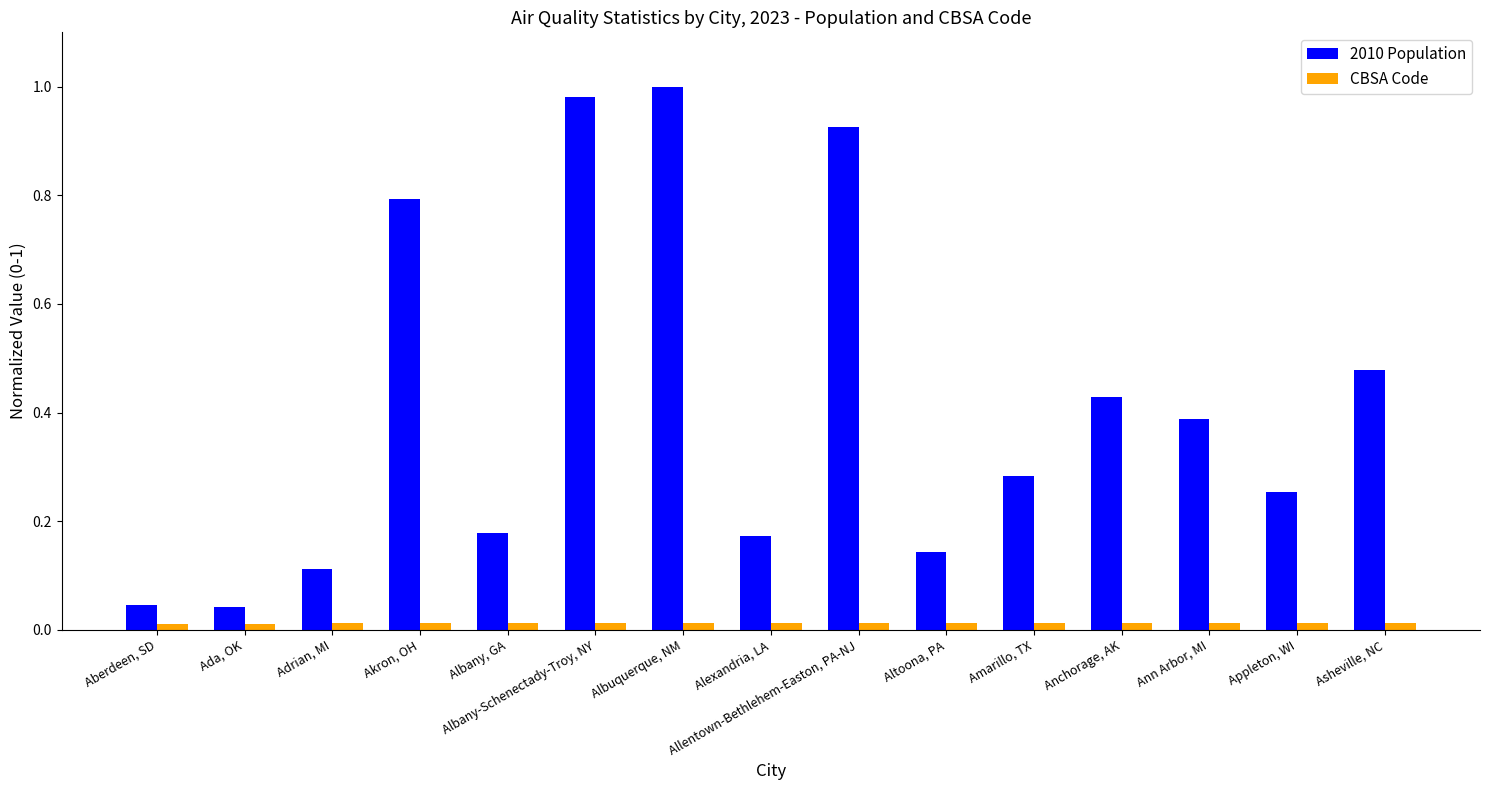

The 2010 Population series shows 0.1 at Aberdeen, SD. True or false?

False